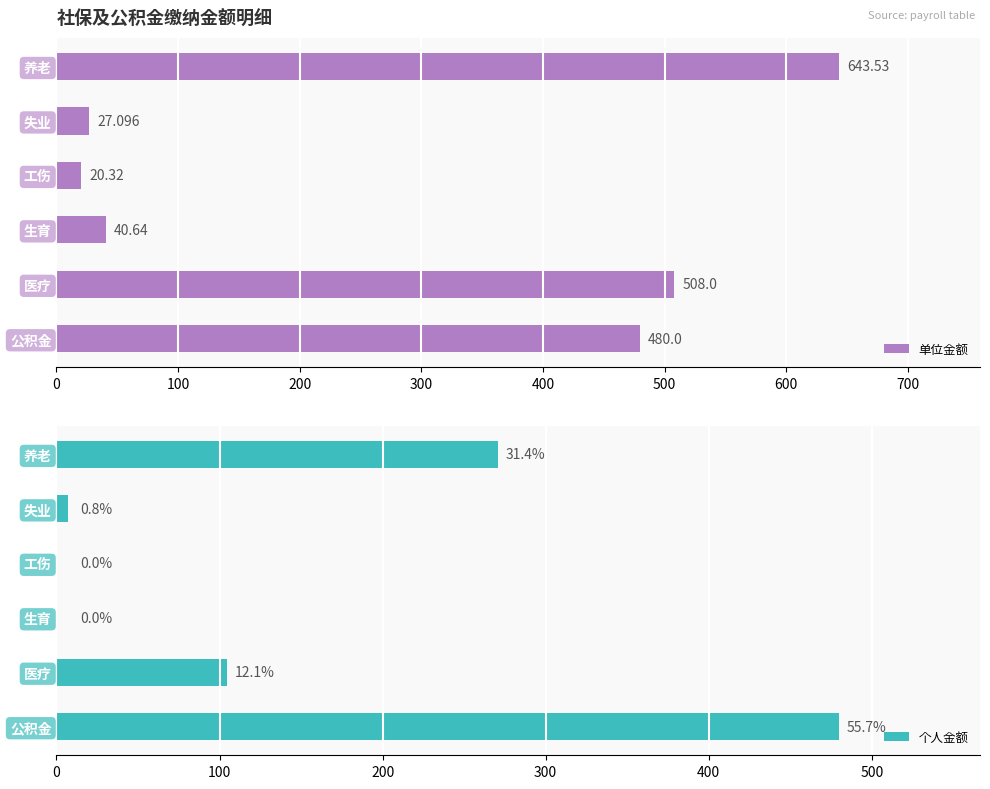

Which category has the lowest value in the 单位金额 series?

工伤